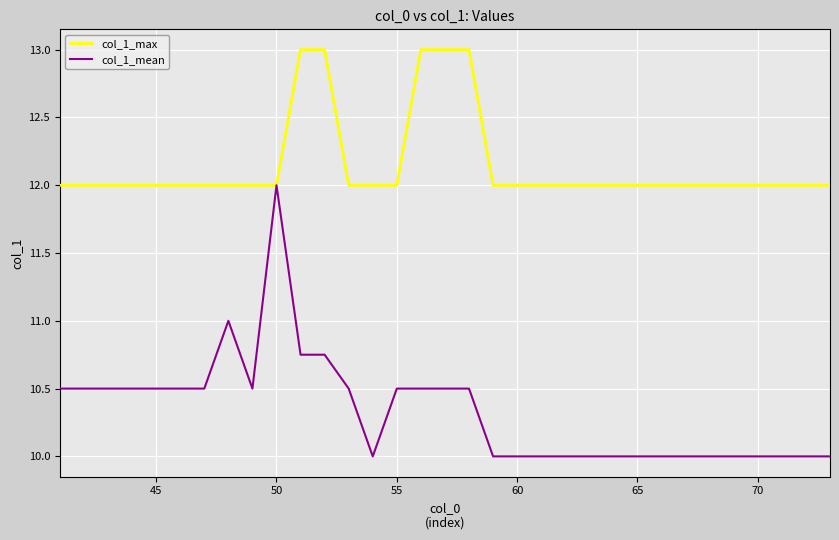

What is the maximum value shown in the chart?

13.0